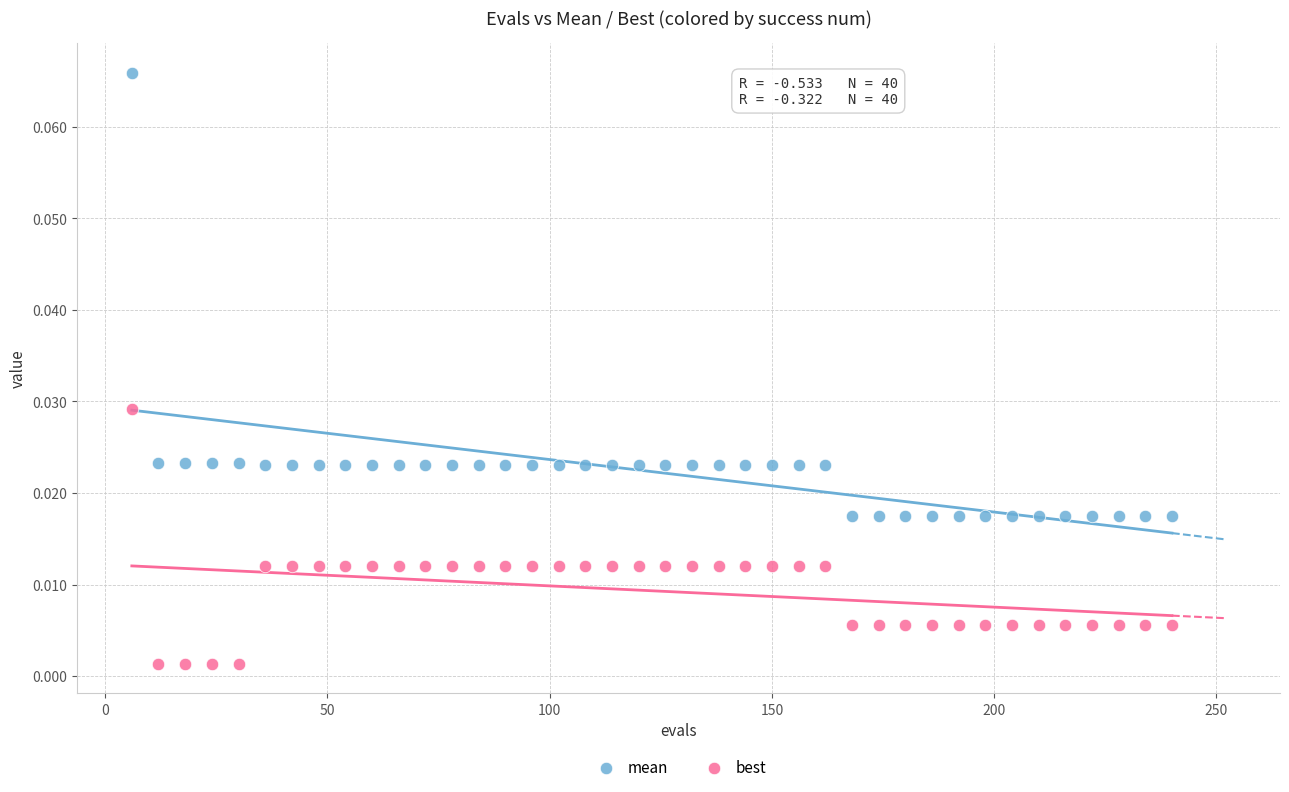

What are all the series names shown in the legend?

mean, best